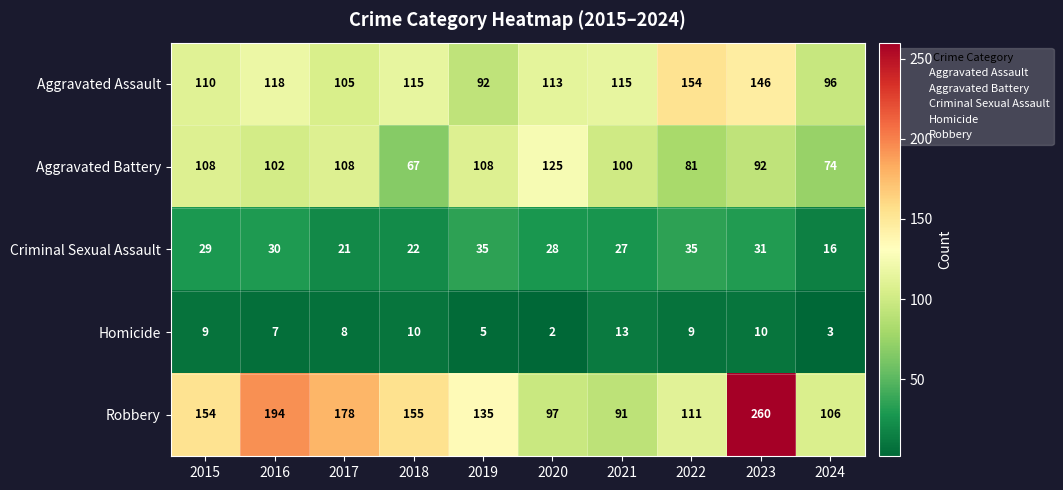

How many Aggravated Battery values are between 81 and 108?

7